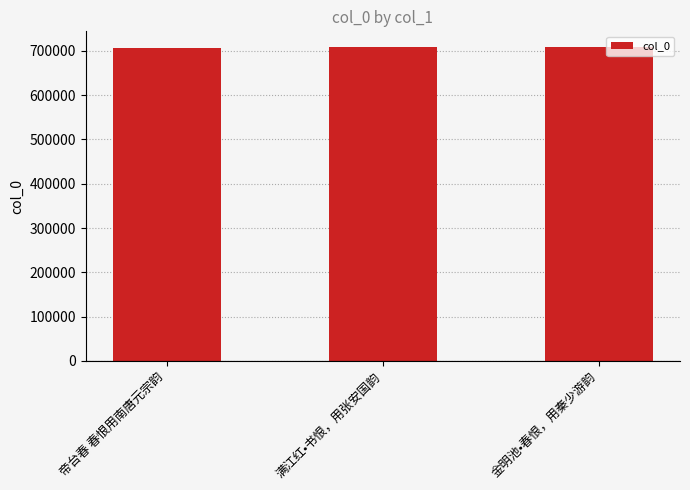

At which label is the value closest to 707114?

金明池•春恨，用秦少游韵